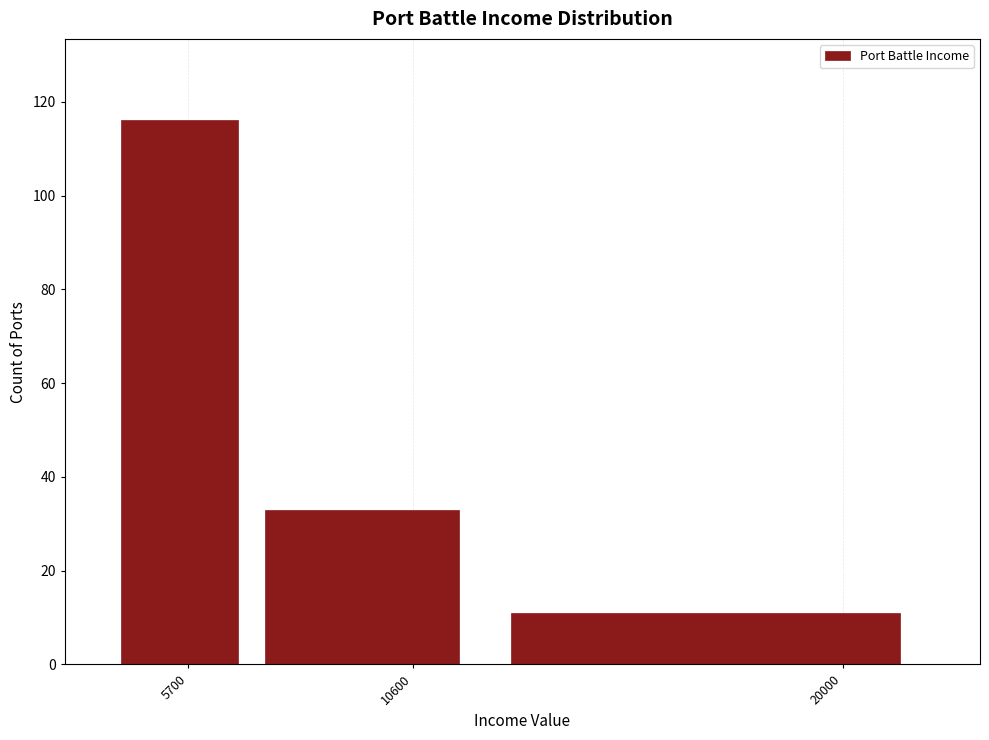

Reading right to left, extract all data points from this chart.

11	33	116